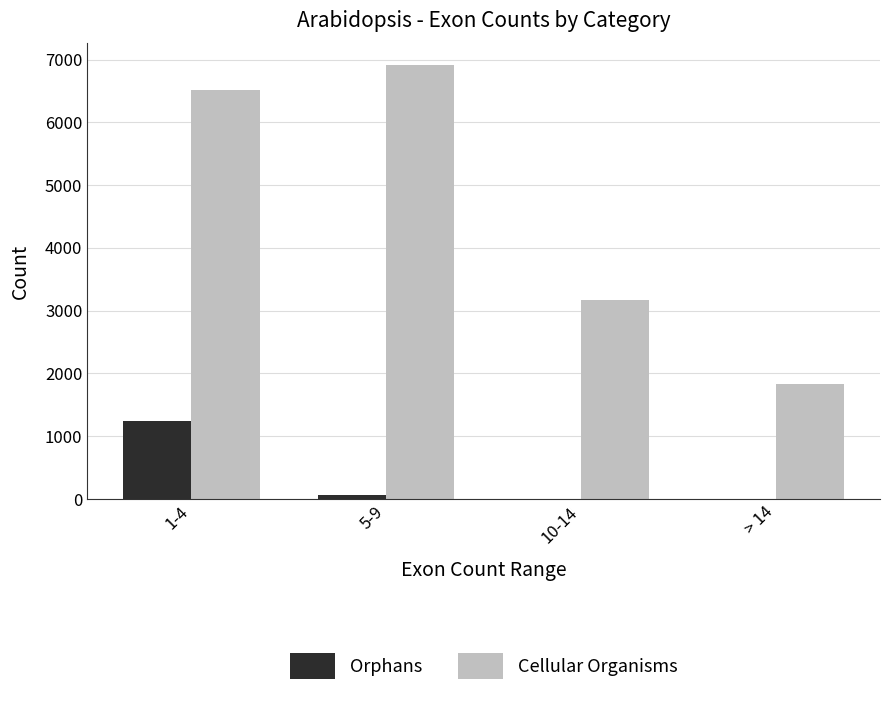

At which category is the sum across all series the highest?

1-4